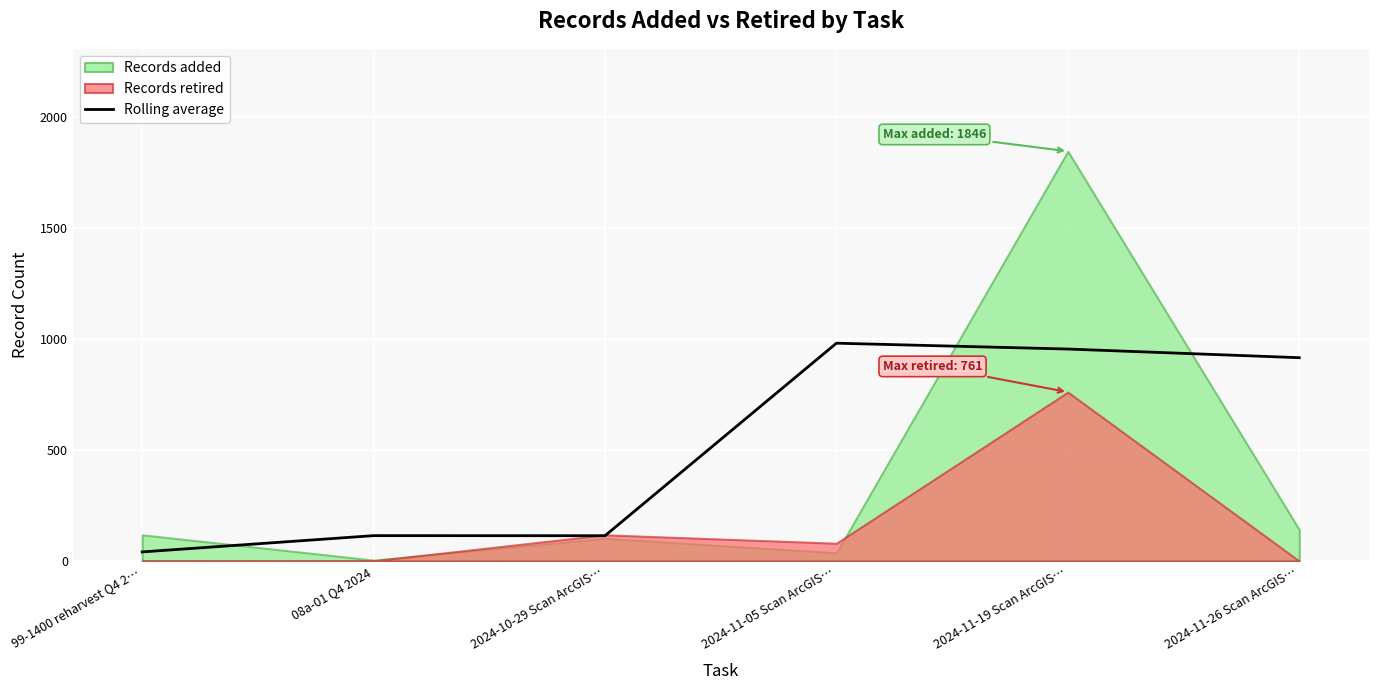

How many values exceed 916?

2